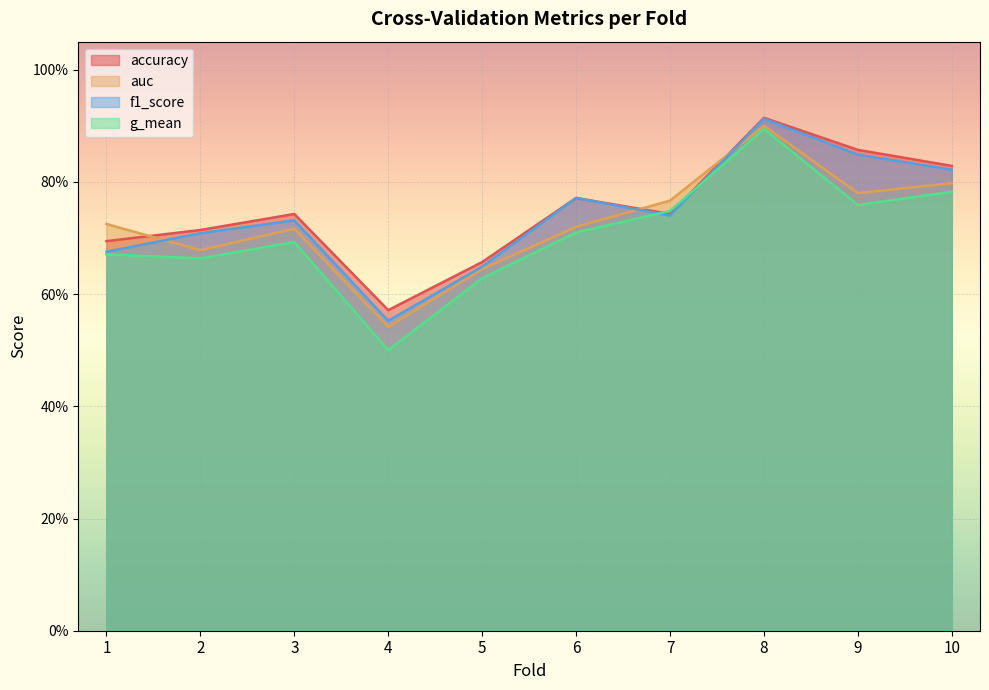

What is the difference between the maximum and minimum values in the auc series?

0.4